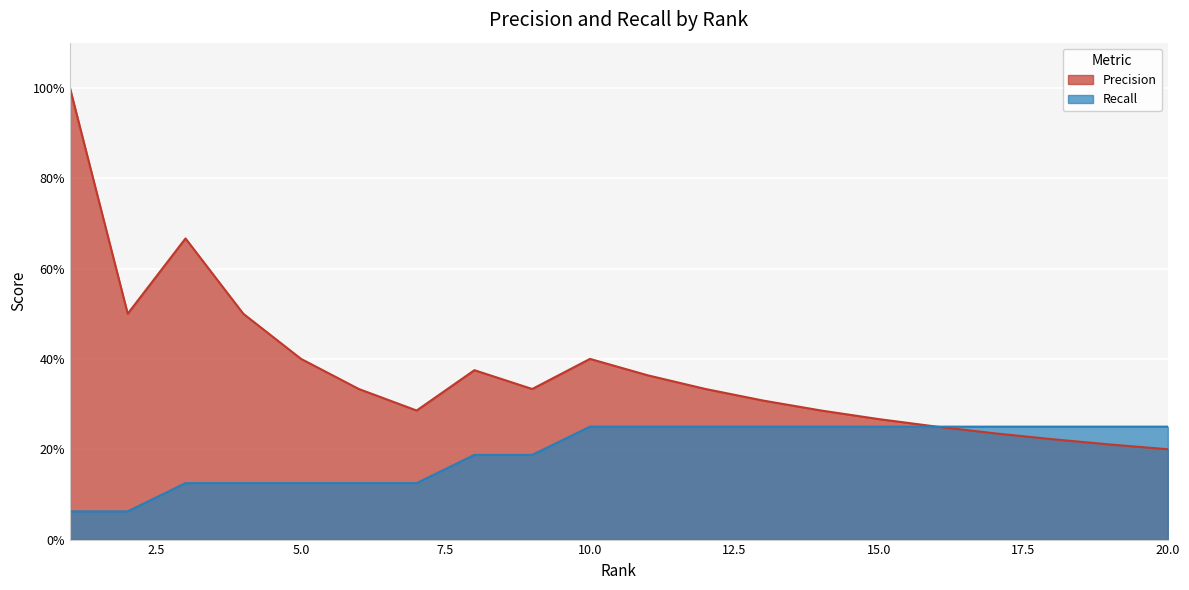

How many lines are shown in the chart?

2